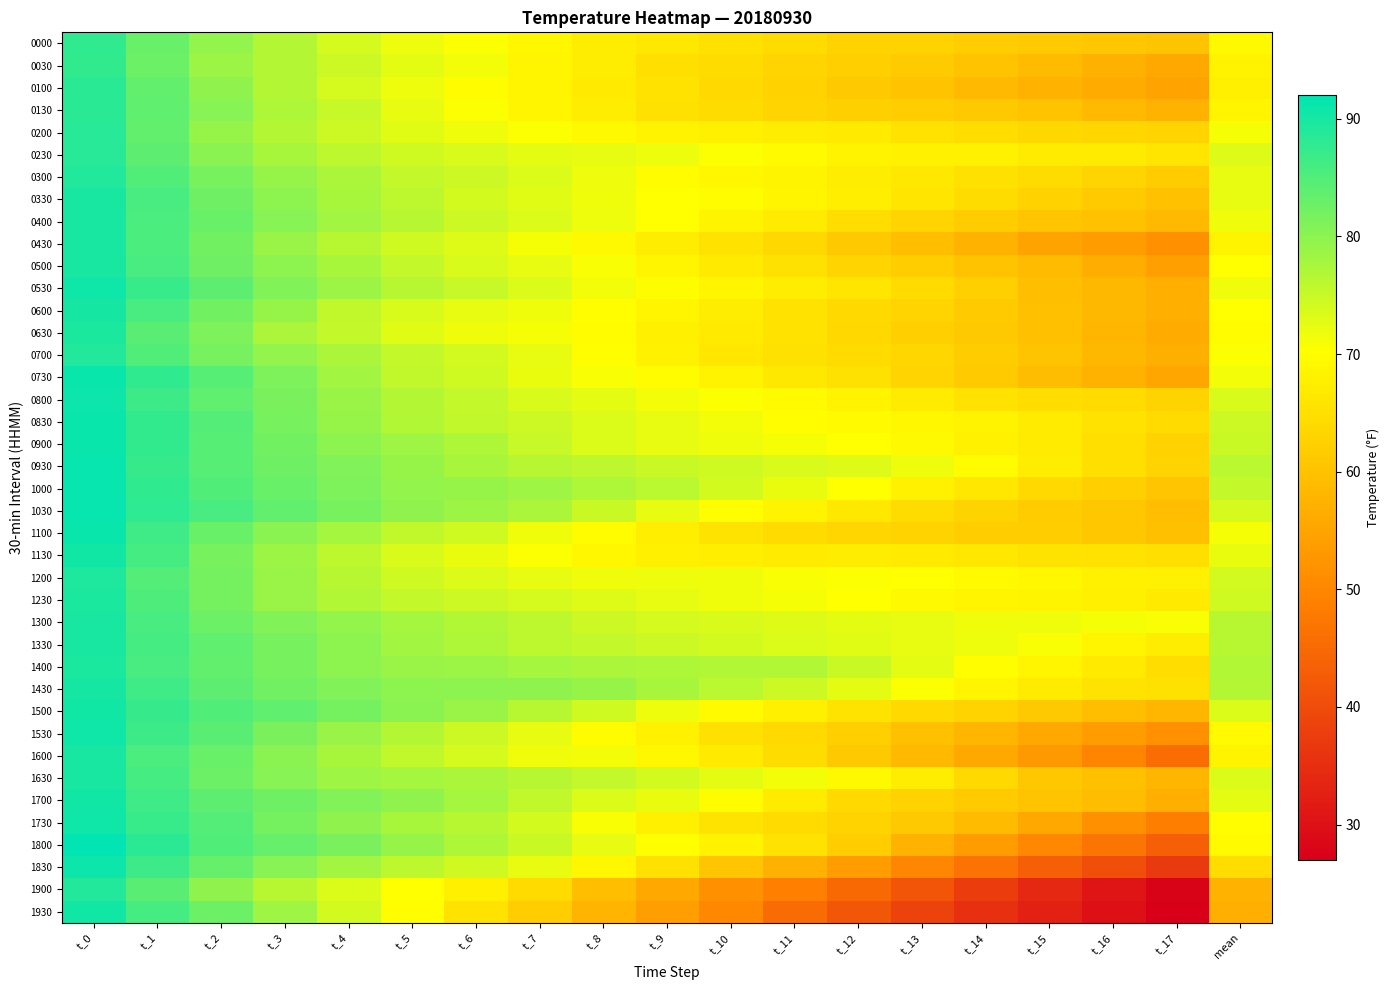

Reading right to left, list all the values displayed in this chart.

0000: mean=69.2	t_17=60.3	t_16=60.8	t_15=61.3	t_14=61.8	t_13=62.8	t_12=62.8	t_11=64.2	t_10=65.2	t_9=66.4	t_8=67.3	t_7=69.0	t_6=70.6	t_5=71.8	t_4=73.8	t_3=76.6	t_2=79.3	t_1=83.0	t_0=87.9
0030: mean=68.2	t_17=55.8	t_16=57.2	t_15=58.9	t_14=60.1	t_13=61.3	t_12=62.0	t_11=63.1	t_10=64.4	t_9=65.0	t_8=67.2	t_7=68.8	t_6=71.2	t_5=72.5	t_4=74.7	t_3=76.7	t_2=78.8	t_1=82.6	t_0=87.7
0100: mean=67.8	t_17=54.9	t_16=56.1	t_15=57.4	t_14=58.6	t_13=60.2	t_12=61.1	t_11=62.8	t_10=64.0	t_9=65.5	t_8=66.9	t_7=68.8	t_6=69.8	t_5=71.7	t_4=73.8	t_3=76.5	t_2=79.6	t_1=83.5	t_0=88.4
0130: mean=68.8	t_17=57.4	t_16=58.7	t_15=60.1	t_14=61.1	t_13=61.9	t_12=62.5	t_11=63.3	t_10=64.5	t_9=65.2	t_8=67.1	t_7=68.8	t_6=70.5	t_5=72.3	t_4=75.0	t_3=77.2	t_2=80.4	t_1=83.7	t_0=88.4
0200: mean=71.0	t_17=63.1	t_16=63.6	t_15=63.7	t_14=64.7	t_13=65.5	t_12=66.7	t_11=67.3	t_10=67.7	t_9=68.3	t_8=69.2	t_7=70.5	t_6=71.5	t_5=72.9	t_4=74.6	t_3=76.6	t_2=79.1	t_1=83.5	t_0=88.6
0230: mean=73.1	t_17=65.9	t_16=66.9	t_15=67.0	t_14=68.1	t_13=68.0	t_12=68.2	t_11=69.7	t_10=70.5	t_9=71.7	t_8=72.4	t_7=72.6	t_6=73.7	t_5=74.5	t_4=75.8	t_3=77.5	t_2=80.1	t_1=84.0	t_0=88.7
0300: mean=72.4	t_17=61.6	t_16=63.2	t_15=64.4	t_14=65.2	t_13=66.4	t_12=67.2	t_11=68.5	t_10=69.0	t_9=69.9	t_8=71.7	t_7=73.2	t_6=74.7	t_5=75.5	t_4=77.3	t_3=79.2	t_2=81.7	t_1=85.0	t_0=89.2
0330: mean=72.3	t_17=60.0	t_16=61.3	t_15=62.7	t_14=64.4	t_13=66.0	t_12=67.5	t_11=68.8	t_10=69.9	t_9=70.3	t_8=71.7	t_7=72.9	t_6=74.0	t_5=75.8	t_4=77.8	t_3=79.9	t_2=82.4	t_1=85.8	t_0=89.8
0400: mean=71.5	t_17=58.6	t_16=59.9	t_15=60.6	t_14=61.7	t_13=63.2	t_12=64.8	t_11=67.1	t_10=68.6	t_9=70.2	t_8=71.8	t_7=73.3	t_6=74.7	t_5=76.3	t_4=78.1	t_3=80.5	t_2=82.9	t_1=85.5	t_0=89.8
0430: mean=68.6	t_17=51.6	t_16=53.6	t_15=54.9	t_14=57.4	t_13=59.4	t_12=61.2	t_11=63.6	t_10=65.6	t_9=67.2	t_8=69.2	t_7=71.0	t_6=73.0	t_5=74.5	t_4=76.4	t_3=79.0	t_2=82.1	t_1=85.4	t_0=89.8
0500: mean=70.2	t_17=54.3	t_16=56.7	t_15=58.8	t_14=60.2	t_13=61.9	t_12=63.2	t_11=65.1	t_10=66.8	t_9=68.7	t_8=70.8	t_7=72.4	t_6=73.6	t_5=75.3	t_4=77.5	t_3=80.1	t_2=82.6	t_1=85.8	t_0=89.7
0530: mean=71.7	t_17=56.8	t_16=58.3	t_15=59.4	t_14=62.2	t_13=64.3	t_12=66.1	t_11=67.3	t_10=68.9	t_9=69.9	t_8=71.4	t_7=73.3	t_6=75.0	t_5=76.4	t_4=78.5	t_3=81.0	t_2=84.1	t_1=86.9	t_0=90.6
0600: mean=70.3	t_17=56.9	t_16=58.3	t_15=59.7	t_14=61.5	t_13=63.2	t_12=63.9	t_11=65.5	t_10=67.3	t_9=68.7	t_8=70.0	t_7=71.6	t_6=72.3	t_5=73.7	t_4=75.6	t_3=79.2	t_2=82.2	t_1=85.7	t_0=90.0
0630: mean=69.7	t_17=56.0	t_16=58.2	t_15=59.7	t_14=61.1	t_13=62.2	t_12=63.7	t_11=65.4	t_10=66.8	t_9=67.8	t_8=69.7	t_7=71.0	t_6=71.7	t_5=72.8	t_4=75.3	t_3=77.5	t_2=81.1	t_1=84.3	t_0=89.6
0700: mean=70.5	t_17=56.8	t_16=58.5	t_15=60.3	t_14=61.7	t_13=63.5	t_12=64.2	t_11=65.2	t_10=66.3	t_9=68.1	t_8=70.1	t_7=72.3	t_6=74.1	t_5=75.5	t_4=77.4	t_3=79.3	t_2=81.8	t_1=85.0	t_0=89.2
0730: mean=71.2	t_17=55.4	t_16=57.3	t_15=59.1	t_14=61.4	t_13=63.3	t_12=65.2	t_11=66.5	t_10=68.3	t_9=69.8	t_8=70.8	t_7=72.0	t_6=74.2	t_5=75.7	t_4=78.2	t_3=81.2	t_2=84.5	t_1=87.7	t_0=91.2
0800: mean=73.5	t_17=63.0	t_16=64.2	t_15=64.6	t_14=65.5	t_13=67.0	t_12=68.3	t_11=69.5	t_10=70.6	t_9=71.3	t_8=72.5	t_7=73.5	t_6=75.3	t_5=76.6	t_4=78.8	t_3=81.5	t_2=83.9	t_1=86.8	t_0=90.8
0830: mean=74.5	t_17=64.2	t_16=65.4	t_15=67.0	t_14=68.2	t_13=69.0	t_12=69.5	t_11=70.0	t_10=71.3	t_9=72.3	t_8=73.4	t_7=74.6	t_6=75.5	t_5=76.9	t_4=79.1	t_3=81.7	t_2=84.8	t_1=87.5	t_0=91.1
0900: mean=74.8	t_17=62.6	t_16=65.0	t_15=66.9	t_14=67.9	t_13=69.2	t_12=70.2	t_11=71.1	t_10=71.6	t_9=72.2	t_8=73.4	t_7=75.2	t_6=77.1	t_5=78.4	t_4=79.9	t_3=82.2	t_2=84.6	t_1=87.6	t_0=91.2
0930: mean=76.0	t_17=63.1	t_16=65.1	t_15=67.2	t_14=69.7	t_13=71.7	t_12=73.2	t_11=73.7	t_10=74.3	t_9=75.0	t_8=75.9	t_7=76.3	t_6=77.6	t_5=79.3	t_4=81.0	t_3=82.4	t_2=84.6	t_1=87.3	t_0=91.4
1000: mean=75.3	t_17=60.6	t_16=62.2	t_15=63.9	t_14=66.2	t_13=67.9	t_12=70.2	t_11=72.1	t_10=74.0	t_9=76.1	t_8=77.2	t_7=78.3	t_6=79.1	t_5=79.5	t_4=81.2	t_3=82.9	t_2=85.1	t_1=87.9	t_0=91.3
1030: mean=73.7	t_17=59.3	t_16=60.8	t_15=61.7	t_14=62.9	t_13=64.5	t_12=66.5	t_11=68.4	t_10=70.0	t_9=72.4	t_8=74.7	t_7=77.3	t_6=78.6	t_5=79.8	t_4=81.7	t_3=83.6	t_2=85.7	t_1=88.1	t_0=91.3
1100: mean=71.0	t_17=59.6	t_16=60.9	t_15=62.0	t_14=61.8	t_13=62.9	t_12=63.6	t_11=64.3	t_10=65.8	t_9=67.6	t_8=69.7	t_7=71.6	t_6=74.3	t_5=75.7	t_4=77.9	t_3=80.2	t_2=83.0	t_1=86.6	t_0=91.2
1130: mean=72.1	t_17=64.9	t_16=65.5	t_15=65.8	t_14=66.3	t_13=66.8	t_12=67.3	t_11=66.9	t_10=67.5	t_9=67.8	t_8=69.1	t_7=70.6	t_6=72.0	t_5=73.7	t_4=76.0	t_3=78.8	t_2=81.8	t_1=85.9	t_0=90.3
1200: mean=74.0	t_17=68.1	t_16=68.1	t_15=69.1	t_14=69.7	t_13=70.2	t_12=70.5	t_11=70.8	t_10=71.5	t_9=71.8	t_8=71.5	t_7=72.4	t_6=73.3	t_5=74.5	t_4=76.5	t_3=79.0	t_2=81.9	t_1=84.8	t_0=89.3
1230: mean=74.2	t_17=66.8	t_16=67.8	t_15=68.4	t_14=68.9	t_13=69.3	t_12=70.3	t_11=71.1	t_10=71.6	t_9=72.4	t_8=73.2	t_7=73.8	t_6=74.7	t_5=75.3	t_4=76.9	t_3=79.0	t_2=81.9	t_1=85.2	t_0=89.6
1300: mean=76.4	t_17=70.8	t_16=71.0	t_15=71.4	t_14=71.6	t_13=72.2	t_12=72.6	t_11=73.1	t_10=73.5	t_9=74.0	t_8=74.6	t_7=75.8	t_6=76.9	t_5=77.9	t_4=79.4	t_3=81.0	t_2=82.8	t_1=85.8	t_0=89.8
1330: mean=76.3	t_17=67.2	t_16=68.8	t_15=70.7	t_14=71.7	t_13=72.4	t_12=72.9	t_11=73.3	t_10=74.2	t_9=74.6	t_8=75.3	t_7=76.0	t_6=77.2	t_5=78.1	t_4=79.9	t_3=81.6	t_2=83.7	t_1=86.1	t_0=89.8
1400: mean=76.8	t_17=64.7	t_16=66.8	t_15=68.7	t_14=70.0	t_13=72.6	t_12=74.9	t_11=76.8	t_10=77.0	t_9=77.1	t_8=77.3	t_7=77.9	t_6=78.6	t_5=78.9	t_4=80.1	t_3=81.6	t_2=83.5	t_1=85.8	t_0=89.5
1430: mean=76.7	t_17=65.2	t_16=65.6	t_15=67.0	t_14=68.8	t_13=70.6	t_12=72.5	t_11=74.6	t_10=76.1	t_9=77.7	t_8=79.3	t_7=79.7	t_6=80.0	t_5=80.0	t_4=81.0	t_3=82.2	t_2=84.0	t_1=86.4	t_0=90.0
1500: mean=73.3	t_17=58.1	t_16=59.5	t_15=61.3	t_14=62.8	t_13=64.0	t_12=65.8	t_11=67.9	t_10=69.6	t_9=71.8	t_8=74.2	t_7=76.3	t_6=78.9	t_5=80.2	t_4=82.0	t_3=83.7	t_2=85.0	t_1=87.2	t_0=90.3
1530: mean=69.7	t_17=51.8	t_16=53.8	t_15=55.6	t_14=58.1	t_13=59.7	t_12=62.1	t_11=63.9	t_10=65.2	t_9=68.0	t_8=69.9	t_7=72.3	t_6=74.5	t_5=76.7	t_4=78.8	t_3=81.5	t_2=84.3	t_1=86.9	t_0=90.7
1600: mean=68.5	t_17=45.7	t_16=49.9	t_15=53.1	t_14=55.8	t_13=58.5	t_12=61.2	t_11=64.5	t_10=66.6	t_9=69.1	t_8=71.3	t_7=71.5	t_6=73.7	t_5=75.5	t_4=77.6	t_3=80.2	t_2=83.0	t_1=85.6	t_0=89.8
1630: mean=73.5	t_17=58.2	t_16=59.7	t_15=61.0	t_14=63.9	t_13=67.3	t_12=69.4	t_11=71.2	t_10=72.5	t_9=74.1	t_8=75.4	t_7=76.5	t_6=77.5	t_5=77.9	t_4=78.4	t_3=80.5	t_2=82.8	t_1=86.1	t_0=89.9
1700: mean=72.5	t_17=56.9	t_16=59.1	t_15=60.5	t_14=61.4	t_13=62.6	t_12=63.9	t_11=66.9	t_10=69.9	t_9=72.0	t_8=73.2	t_7=75.7	t_6=77.9	t_5=79.7	t_4=81.0	t_3=82.5	t_2=84.1	t_1=86.7	t_0=90.4
1730: mean=70.0	t_17=48.4	t_16=51.8	t_15=55.9	t_14=58.8	t_13=61.2	t_12=63.0	t_11=64.1	t_10=65.8	t_9=67.8	t_8=70.8	t_7=74.2	t_6=76.5	t_5=77.7	t_4=79.7	t_3=82.1	t_2=84.9	t_1=87.1	t_0=90.5
1800: mean=69.5	t_17=43.4	t_16=46.8	t_15=50.1	t_14=53.8	t_13=57.6	t_12=61.9	t_11=65.5	t_10=68.2	t_9=70.3	t_8=72.4	t_7=74.8	t_6=77.0	t_5=79.1	t_4=81.4	t_3=83.2	t_2=85.1	t_1=88.4	t_0=91.8
1830: mean=64.7	t_17=36.7	t_16=40.5	t_15=43.4	t_14=46.6	t_13=50.0	t_12=53.6	t_11=57.0	t_10=60.7	t_9=65.3	t_8=68.9	t_7=72.4	t_6=74.3	t_5=75.9	t_4=78.2	t_3=80.4	t_2=83.2	t_1=86.9	t_0=90.8
1900: mean=57.6	t_17=27.6	t_16=30.8	t_15=34.0	t_14=37.4	t_13=41.7	t_12=44.9	t_11=48.6	t_10=51.8	t_9=55.6	t_8=59.5	t_7=64.1	t_6=67.8	t_5=70.2	t_4=73.3	t_3=76.3	t_2=79.8	t_1=84.3	t_0=89.0
1930: mean=56.7	t_17=27.2	t_16=29.9	t_15=32.7	t_14=35.1	t_13=38.2	t_12=41.9	t_11=45.4	t_10=50.1	t_9=54.0	t_8=57.9	t_7=61.9	t_6=65.6	t_5=70.0	t_4=74.0	t_3=78.4	t_2=82.6	t_1=86.1	t_0=90.2